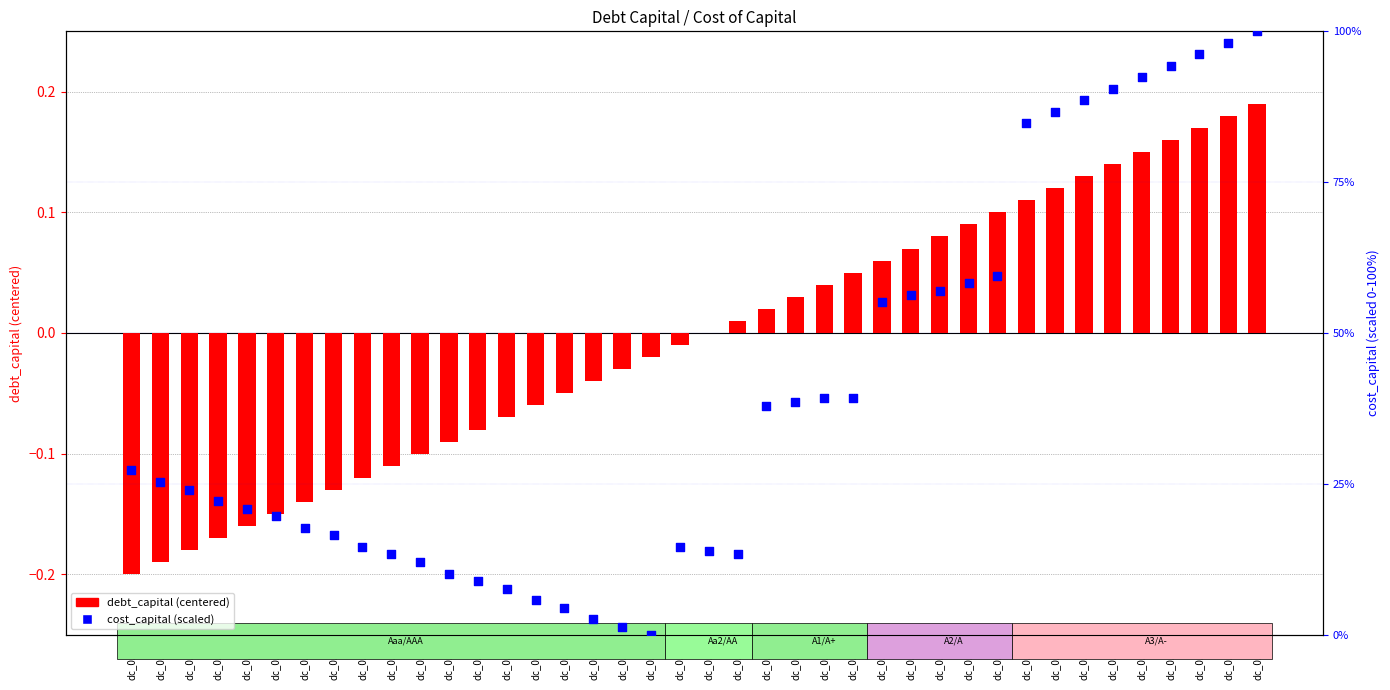

At which category is the sum across all series the highest?

dc_0.39